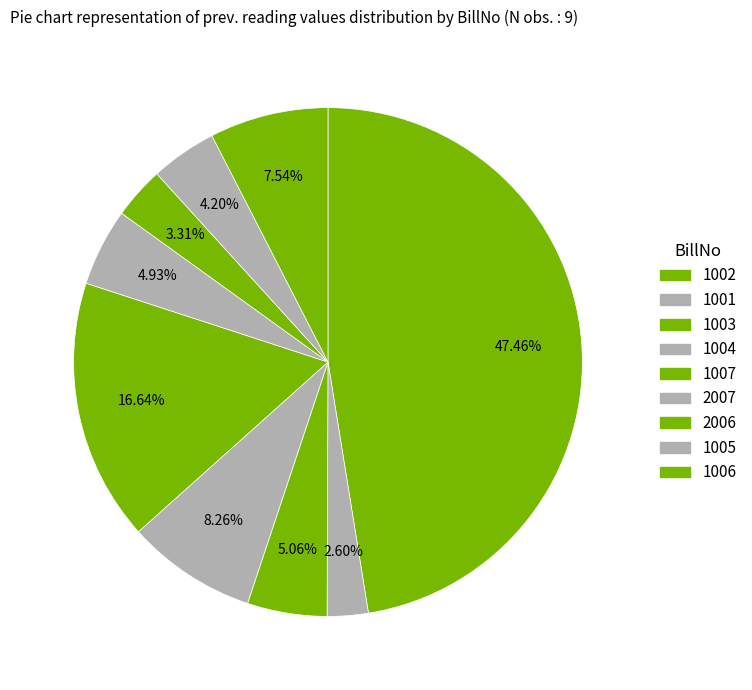

True or false: 2006 accounts for 3% of the total.

True